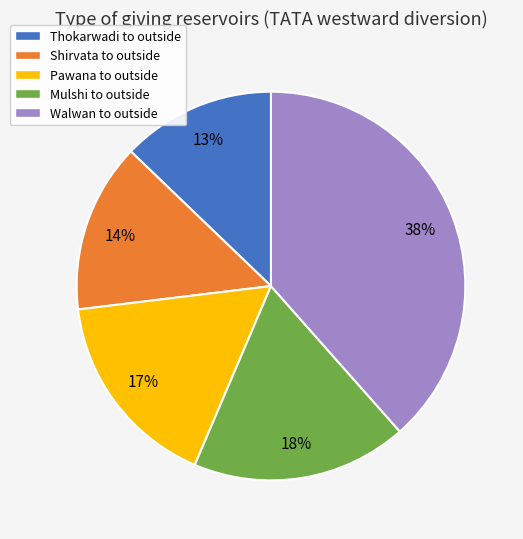

True or false: Pawana to outside accounts for 24% of the total.

False